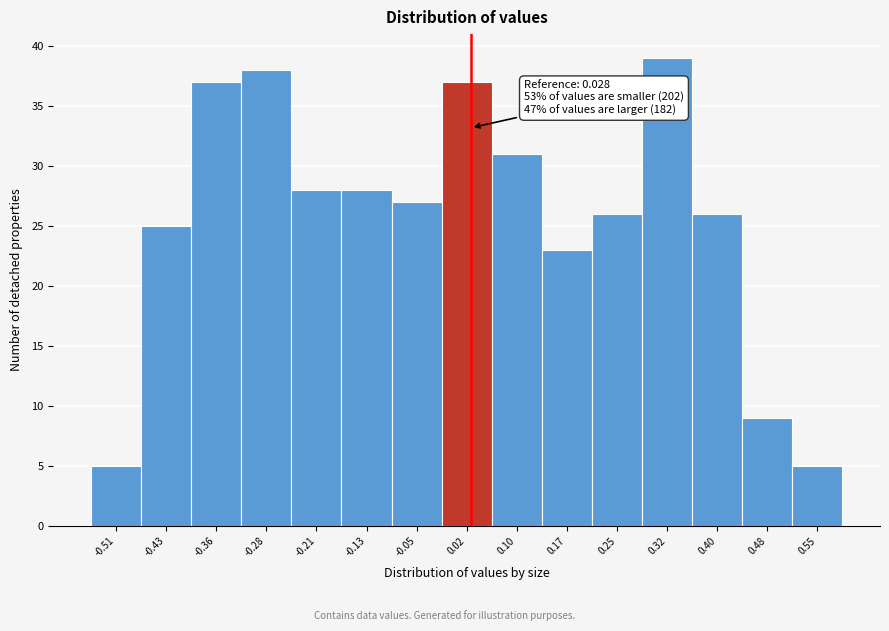

Which range on the x-axis has the tallest bar?

0.29 to 0.36